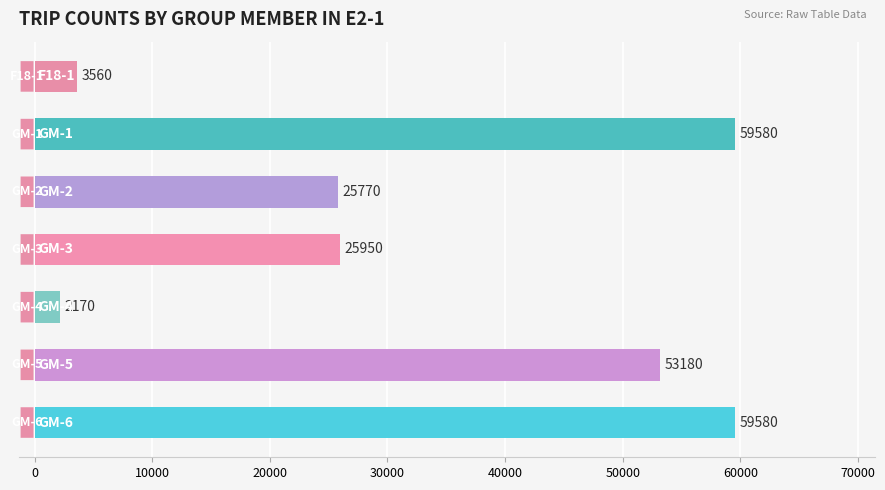

What is the average value?

32827